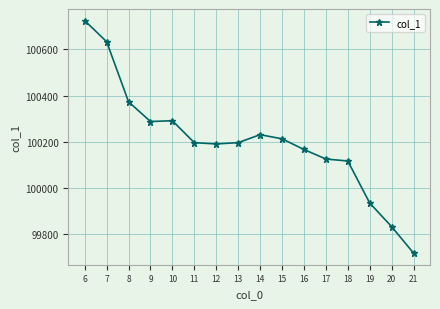

True or false: the data has more than 0 interior local peaks.

True